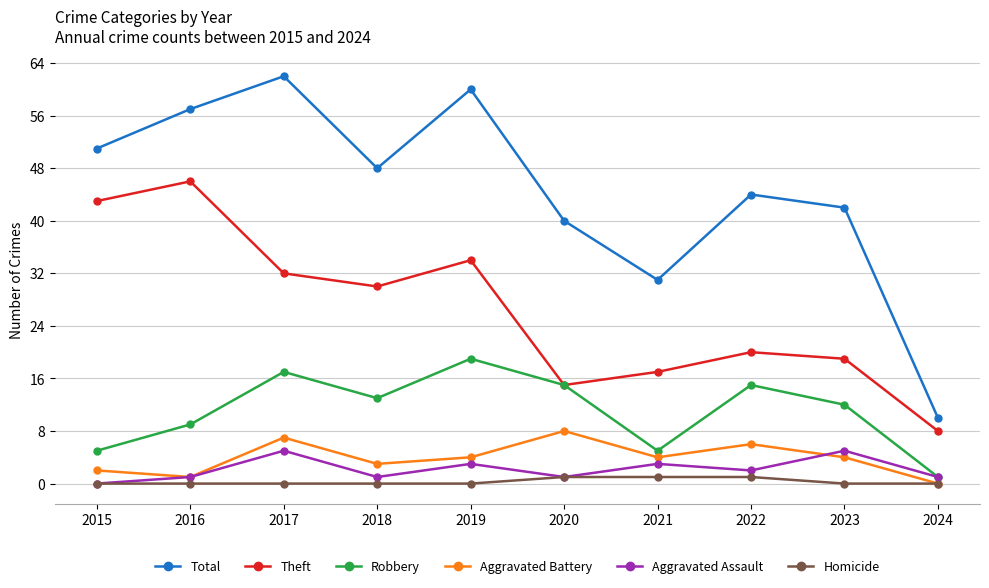

Where is the first local maximum for Aggravated Assault?

2017